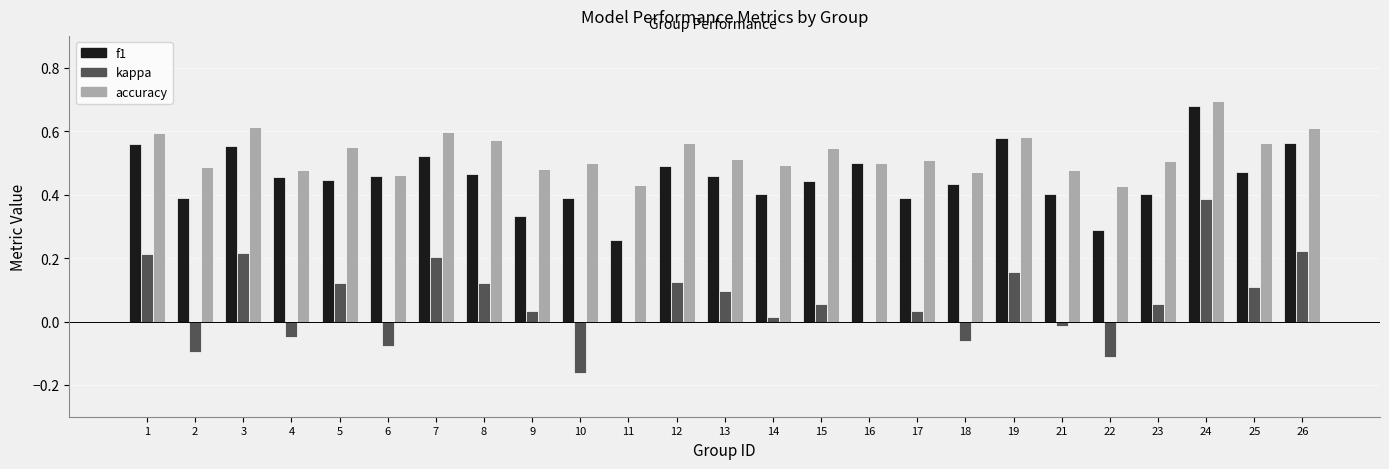

What is the sum of the accuracy values at 1 and 7?

1.2